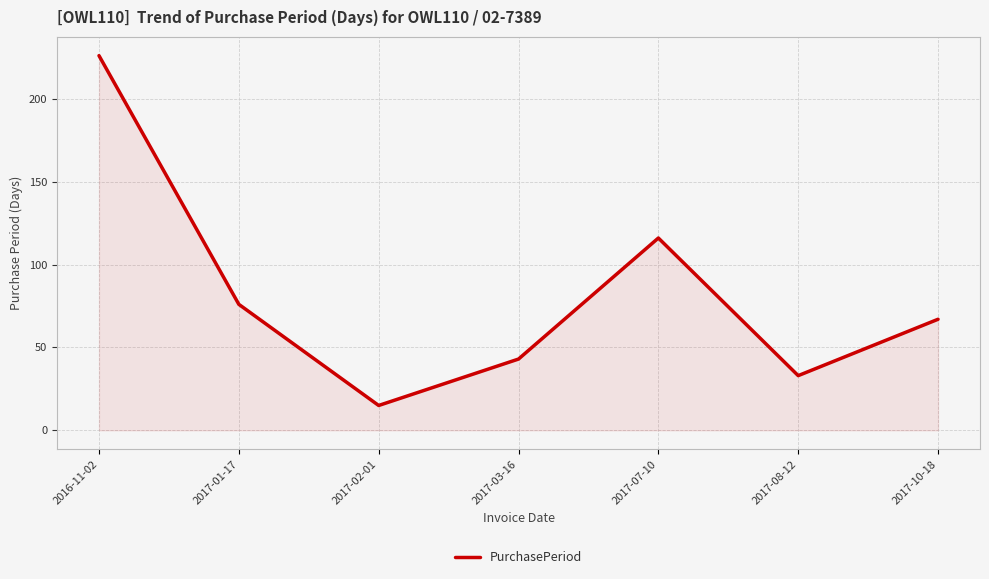

Count the number of categories in the chart.

7